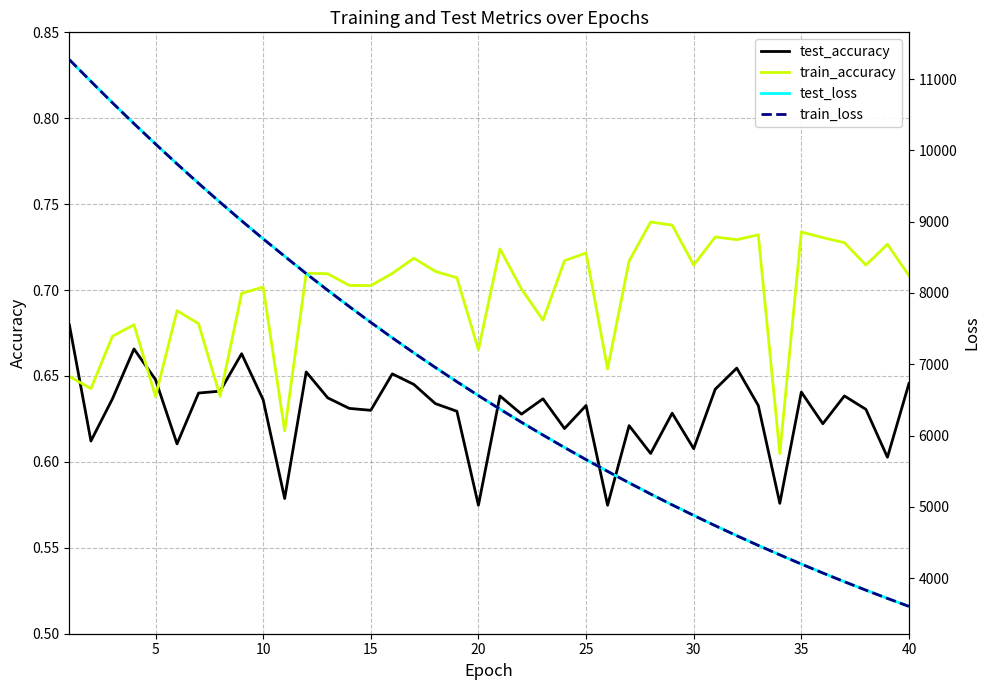

True or false: train_accuracy has a value of 1.0 at 40.

False